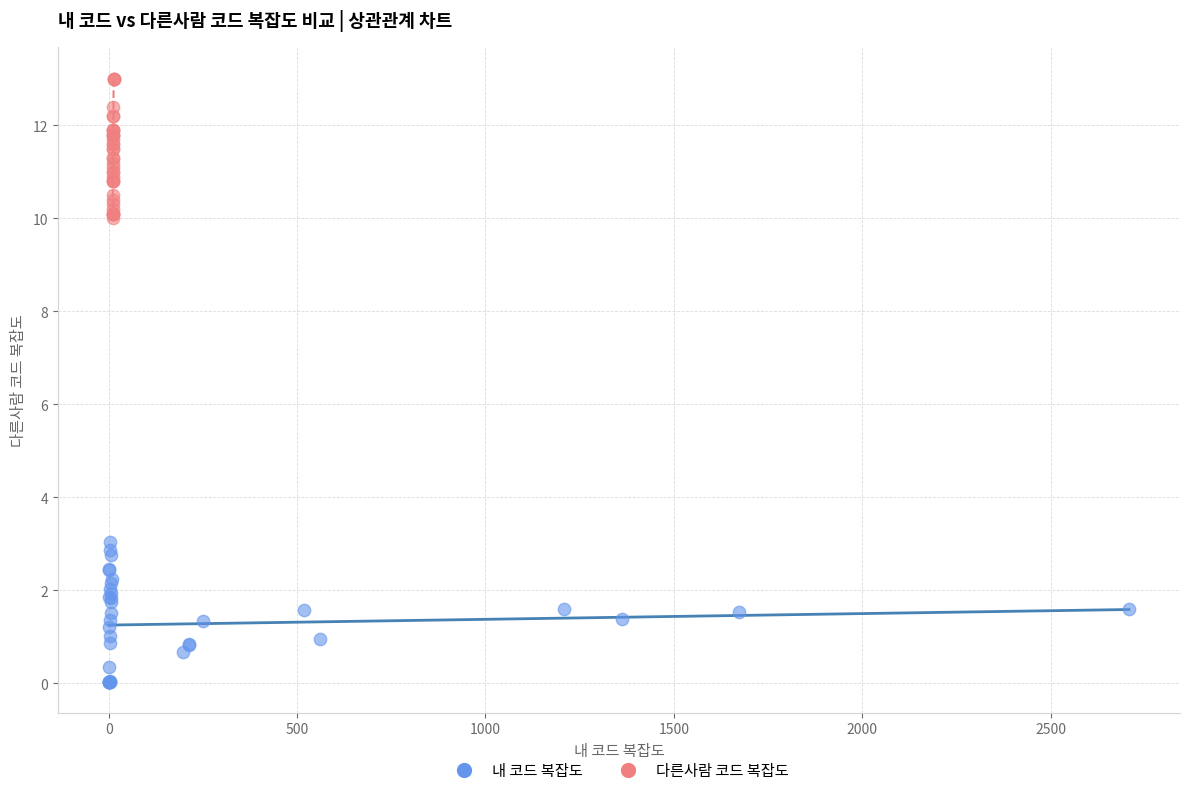

Which series reaches the maximum Y coordinate?

다른사람 코드 복잡도